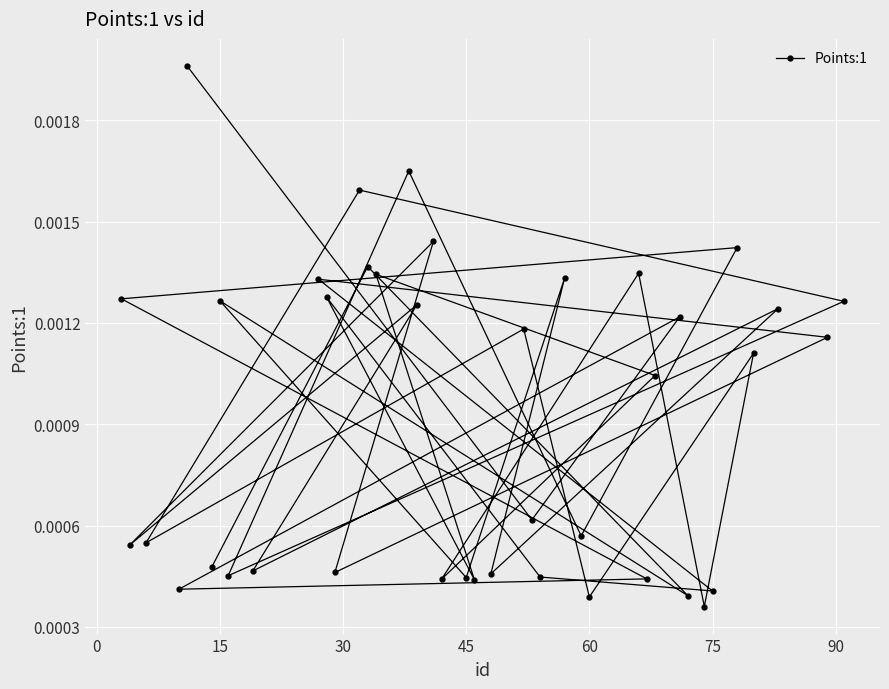

How many lines are shown in the chart?

1